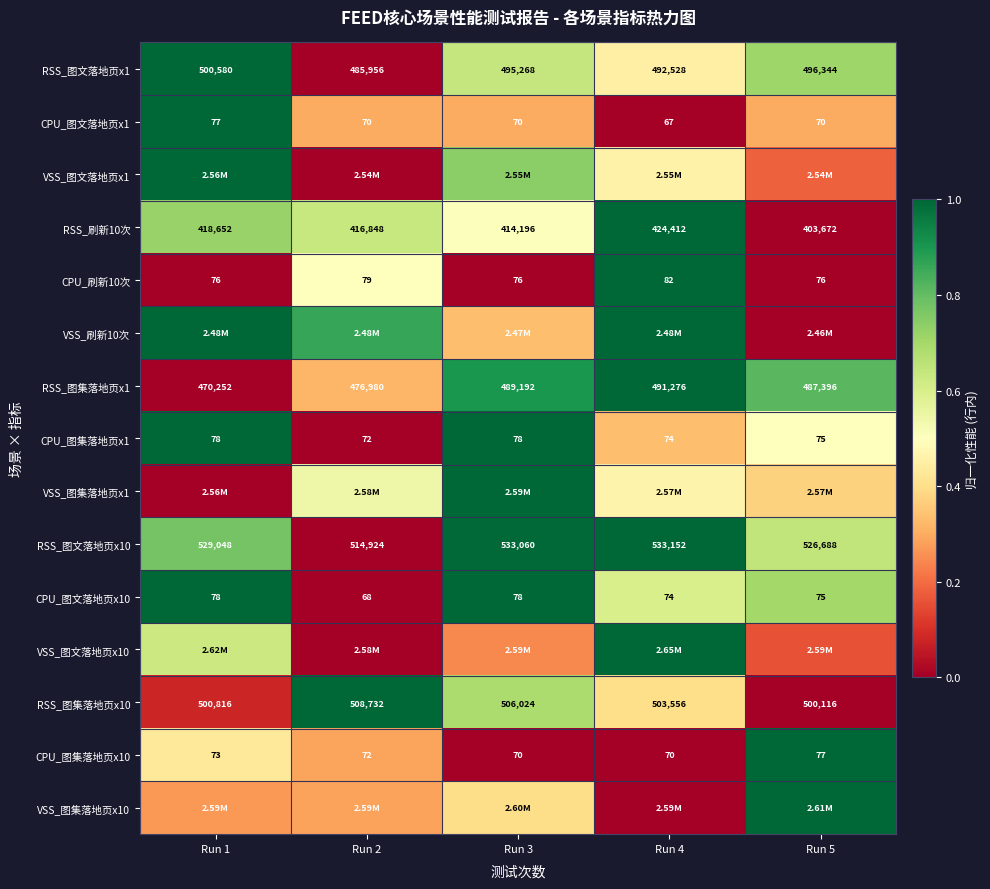

Is the value of RSS_刷新10次 at Run 3 greater than the value of RSS_图文落地页x10 at Run 3?

No